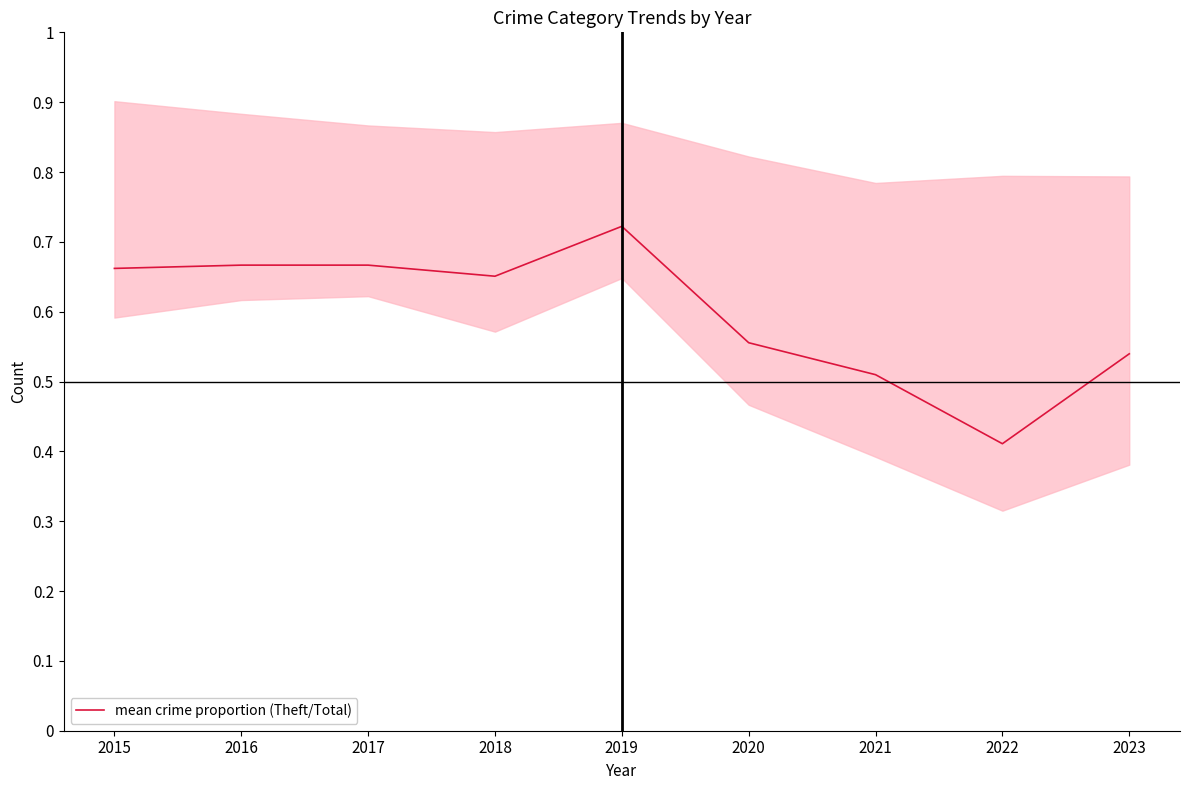

At which category does the data reach its first local peak?

2019